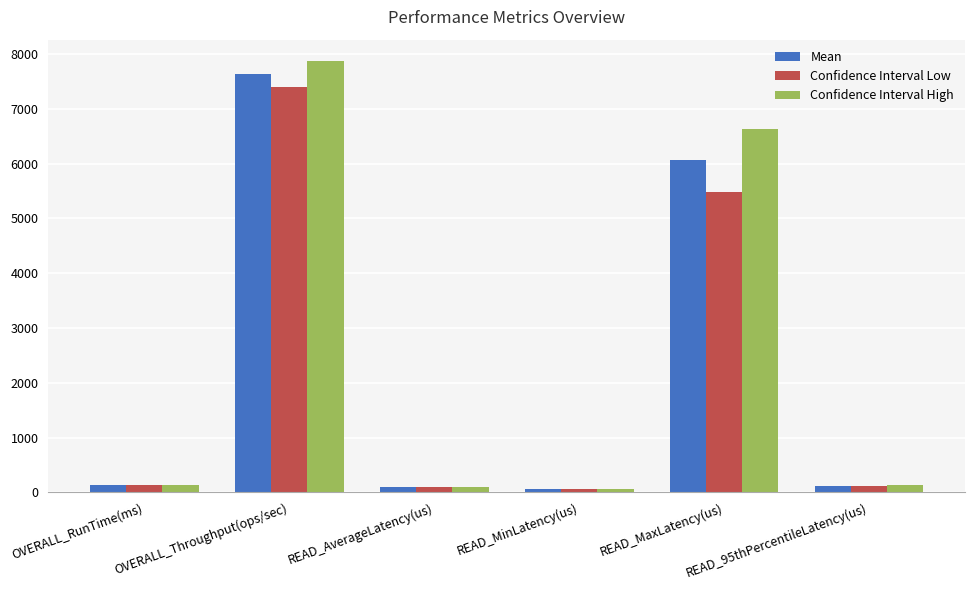

What is the difference between the second highest and second lowest values in the Confidence Interval High series?

6536.8